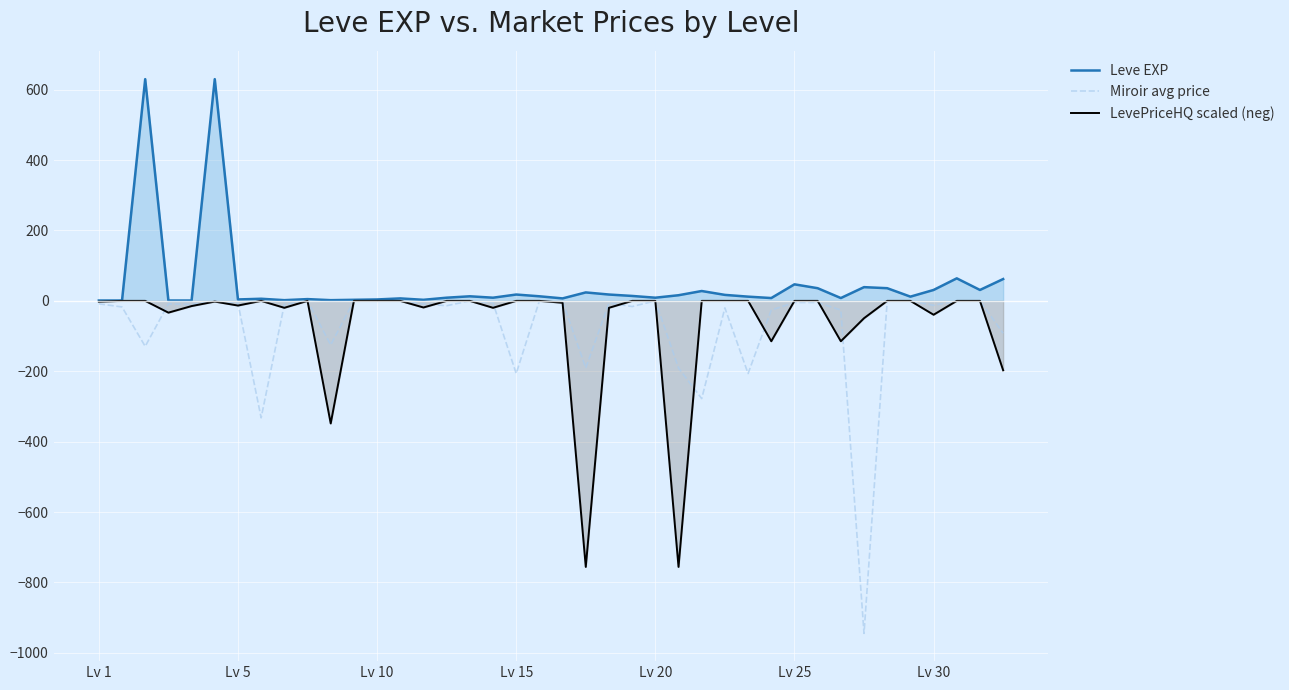

The value of LevePriceHQ scaled (neg) at 23 is 435.5. True or false?

False